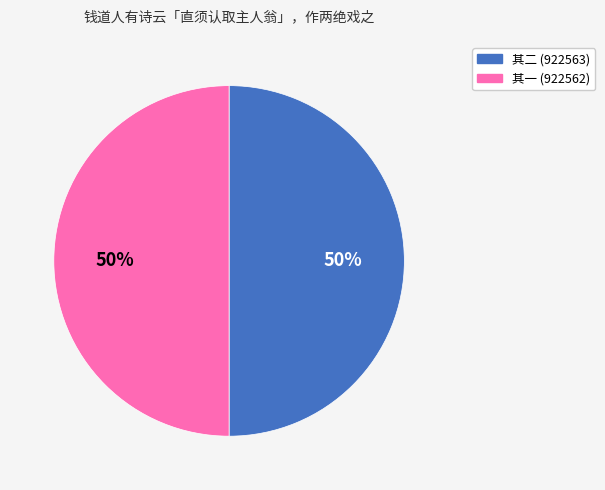

To the nearest percent, what is the average slice percentage?

50%